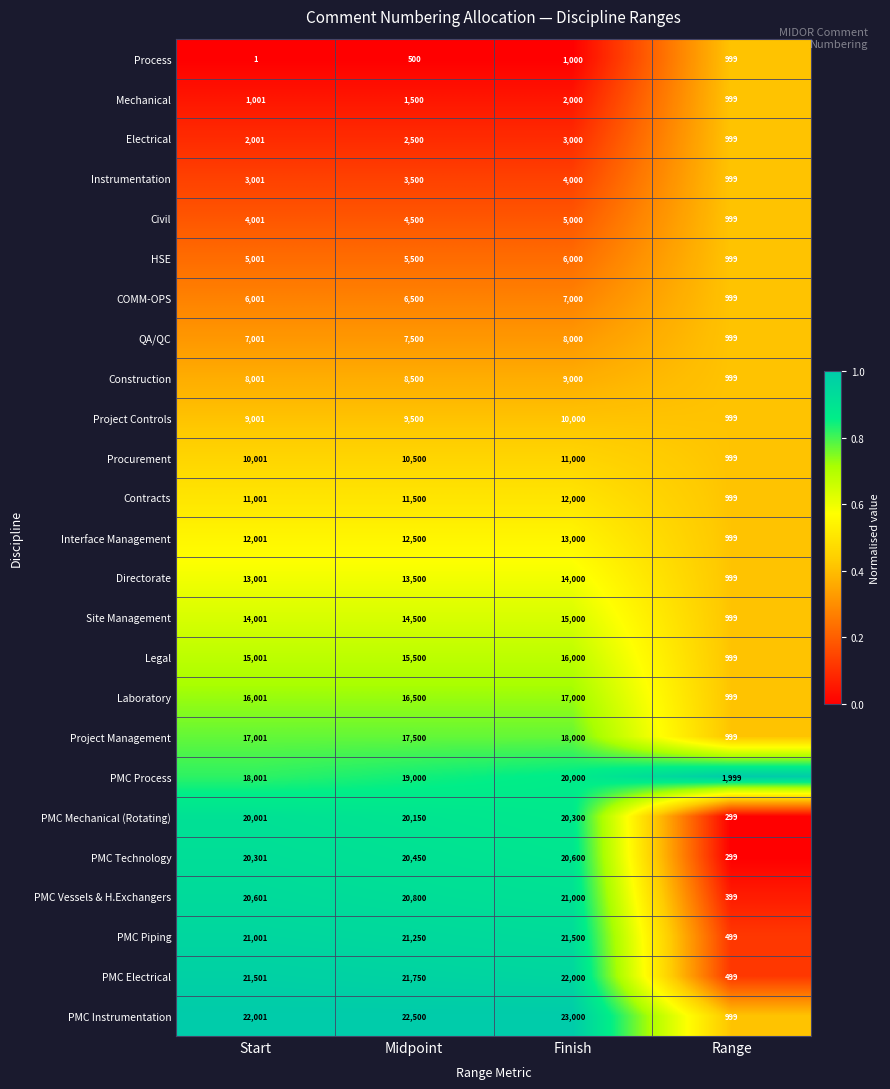

Which series has the largest range (max minus min)?

PMC Instrumentation